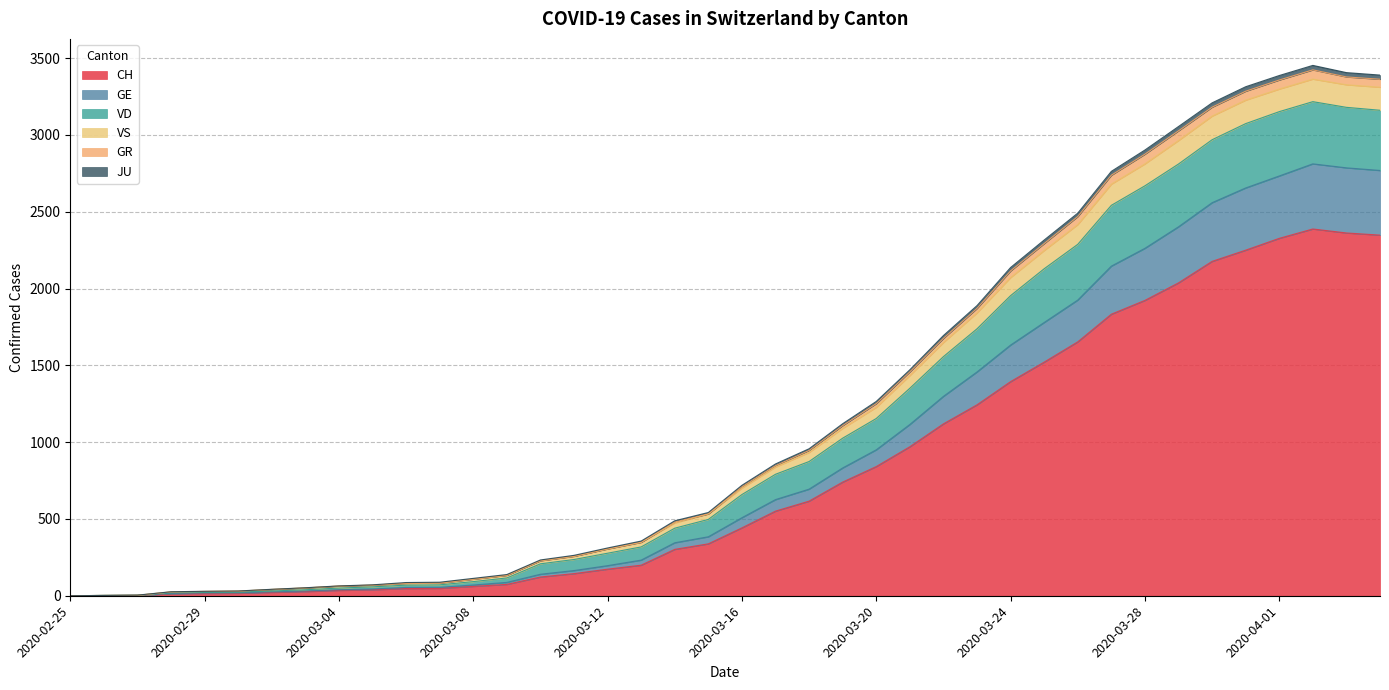

In CH, how many points are higher than both neighbors (excluding endpoints)?

1